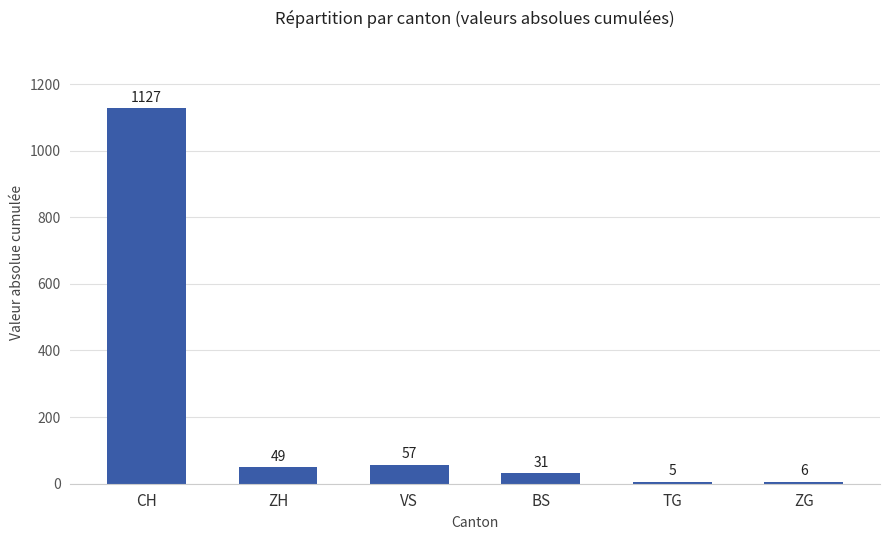

How many bars are there in total?

6